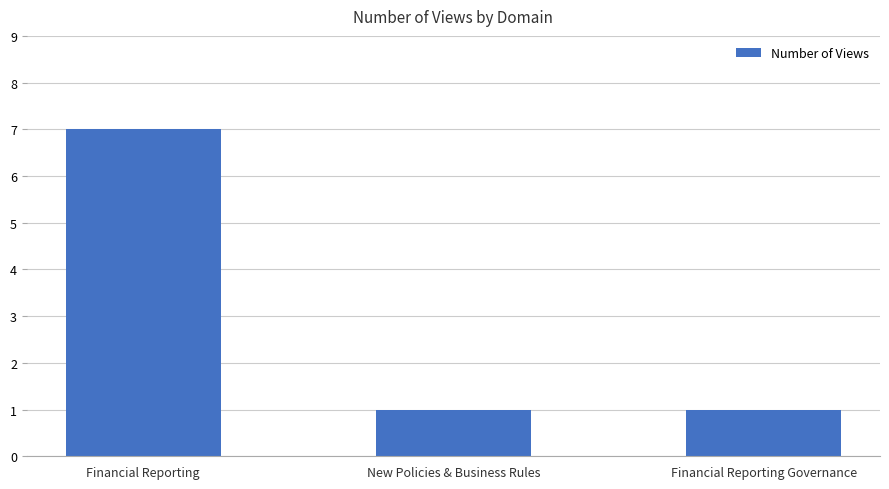

What is the value of the 1st bar from the left?

7